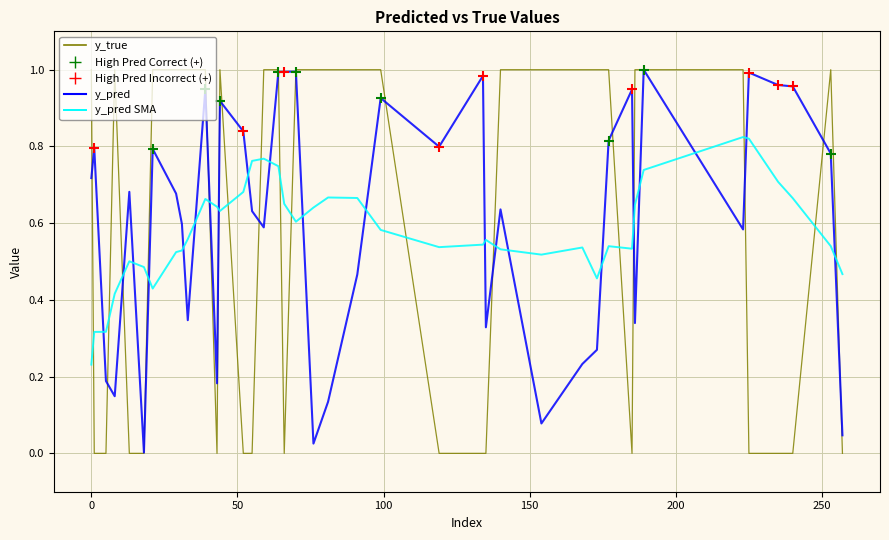

Which series has the widest spread of values?

y_true